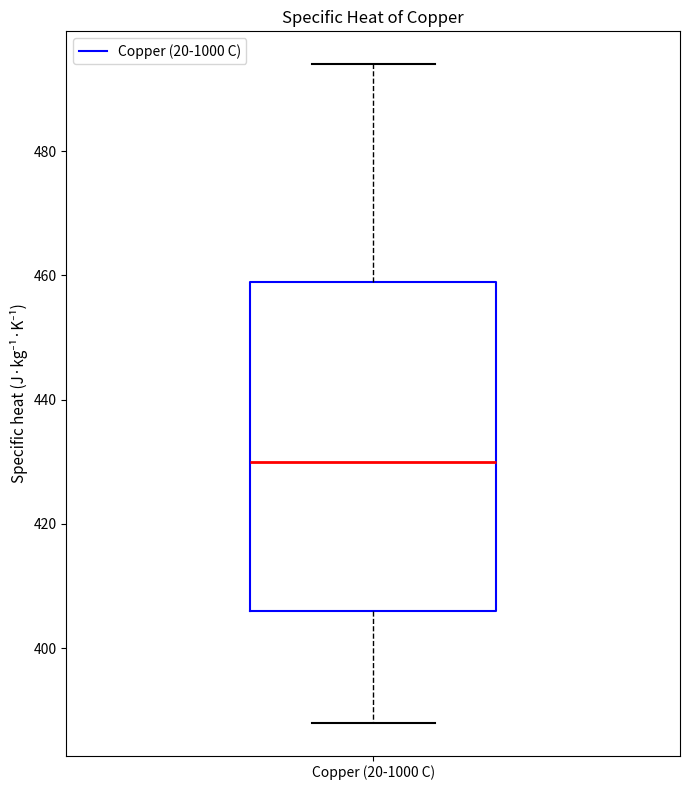

Read this box plot against the y-axis: the position of the median line, the range covered by the box, and the ends of both whiskers. The values are not printed on the chart, so give them approximately, as read against the axis.

median 430, box 406 to 460, whiskers 388 to 494